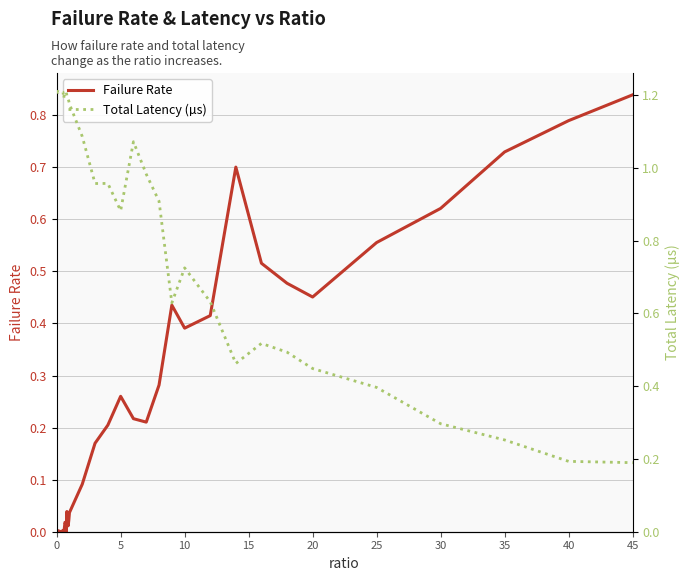

At which label does Failure Rate reach its peak?

45